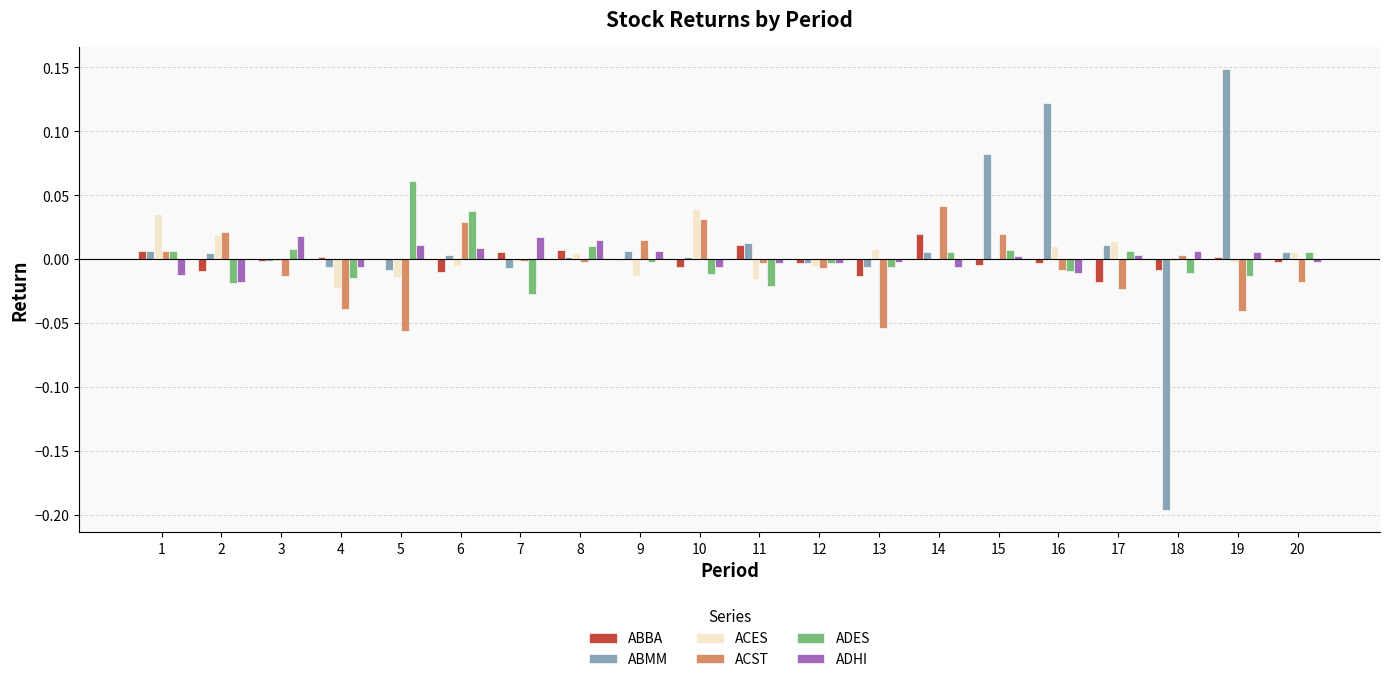

How many groups of bars are there?

20